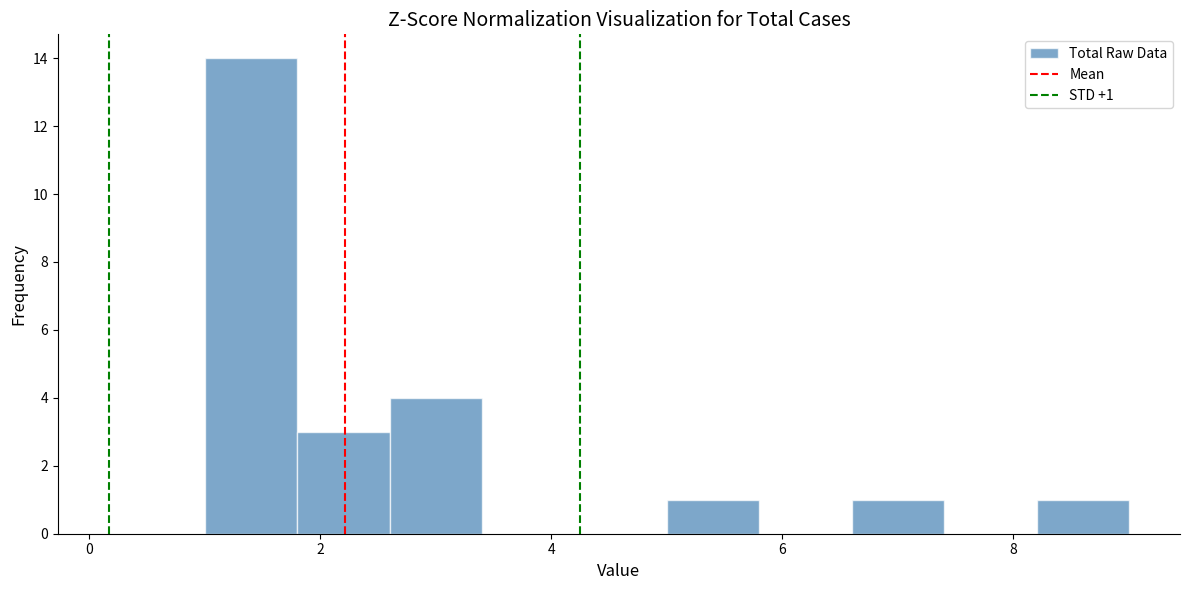

Over which range of the x-axis is the bar tallest?

1.0 to 1.8